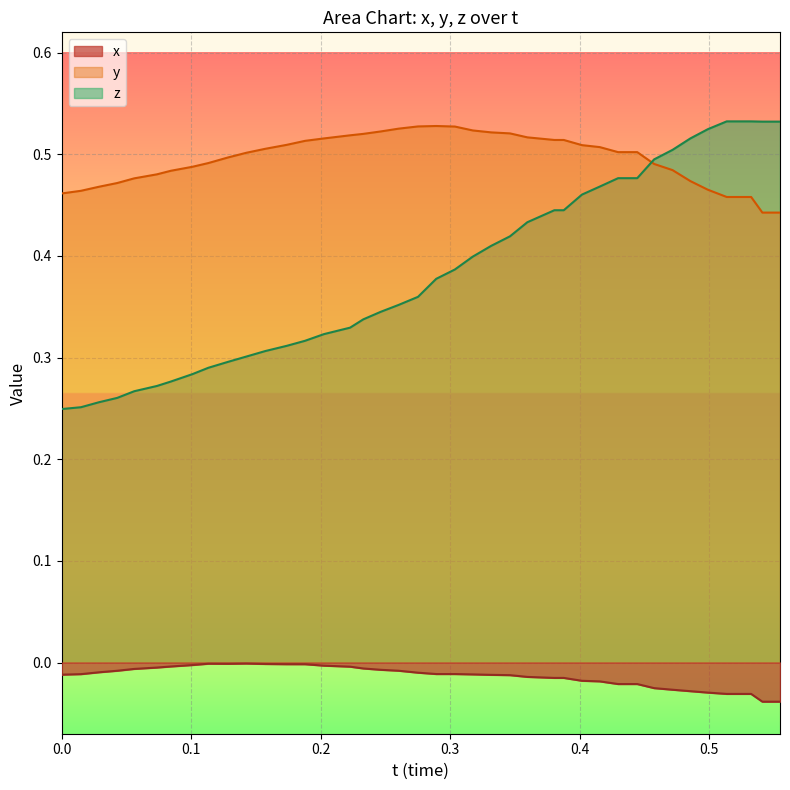

List the series in order of their overall mean, highest first.

y, z, x